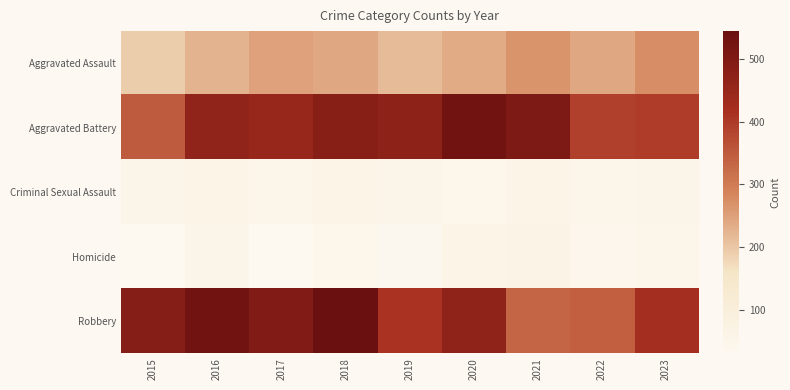

Which category has the lowest value across all series?

2015